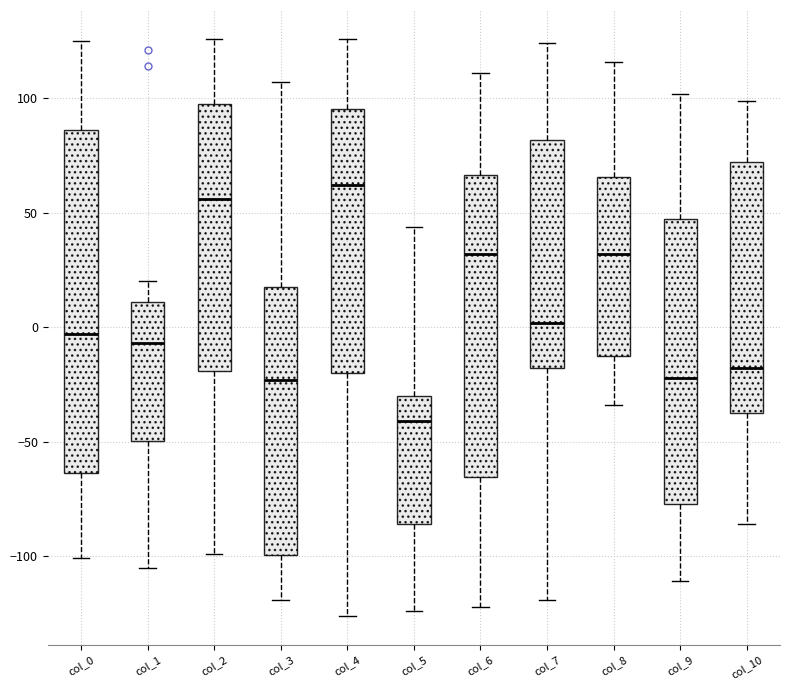

Where does the median line of the box for col_3 sit on the y-axis? The values are not printed on the chart, so give them approximately, as read against the axis.

-25